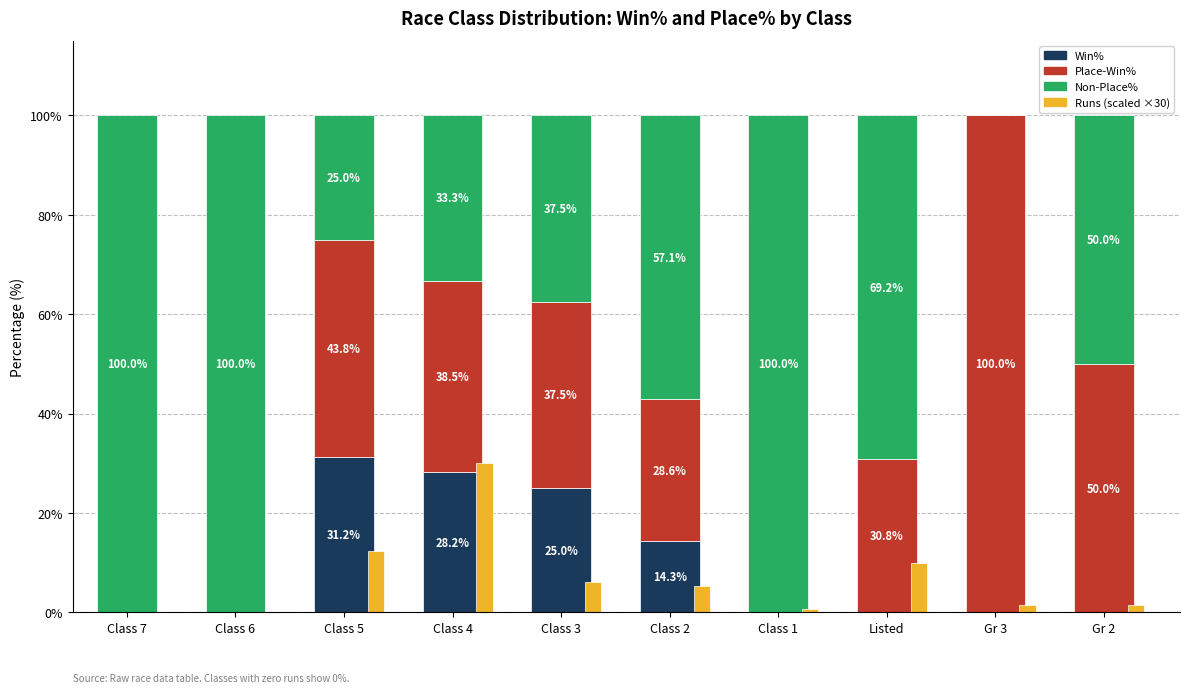

How many values in the Win% series exceed 0?

4